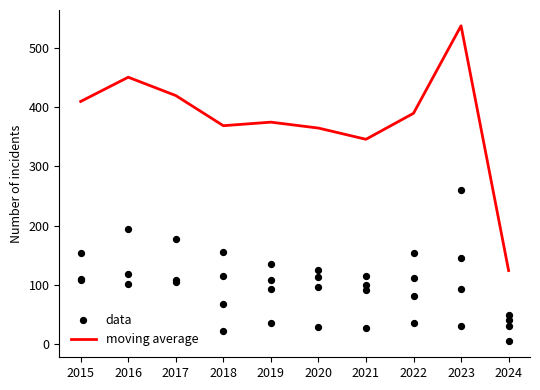

What is the total value across all series at 2023?

683